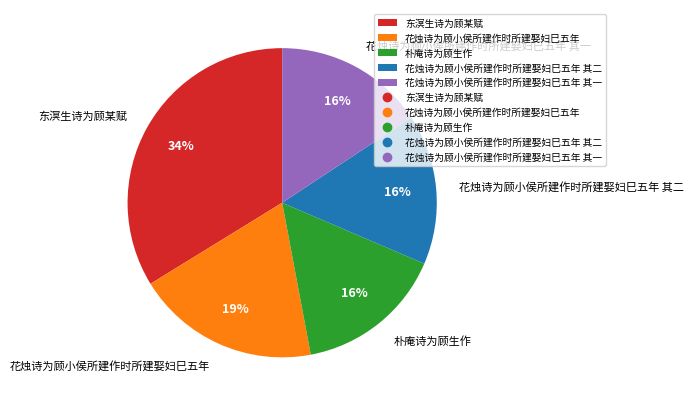

What percentage is the 花烛诗为顾小侯所建作时所建娶妇巳五年 其二 slice, to the nearest percent?

16%